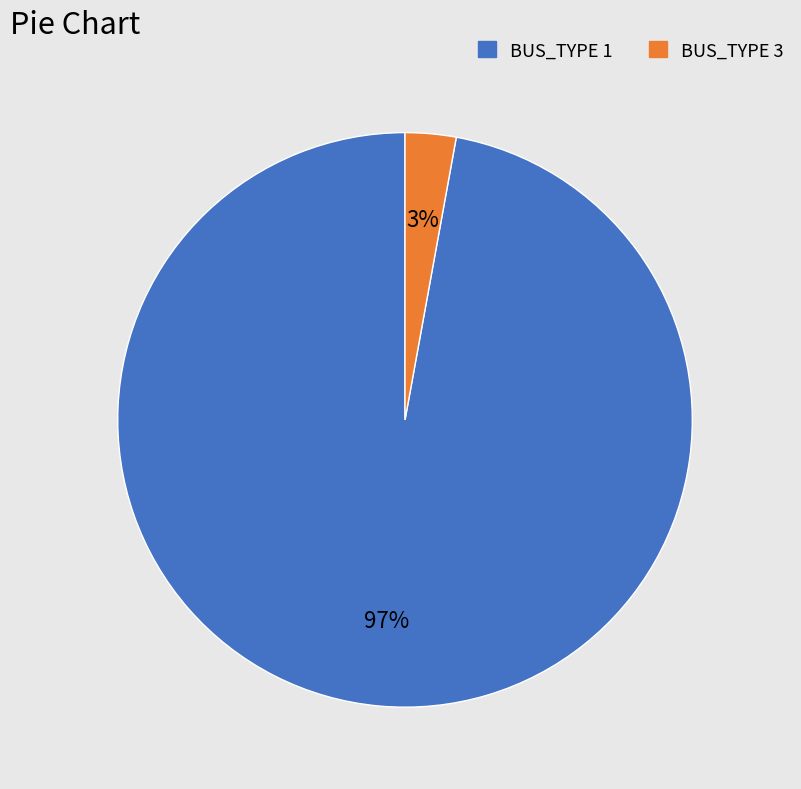

True or false: BUS_TYPE 3 accounts for 3% of the total.

True